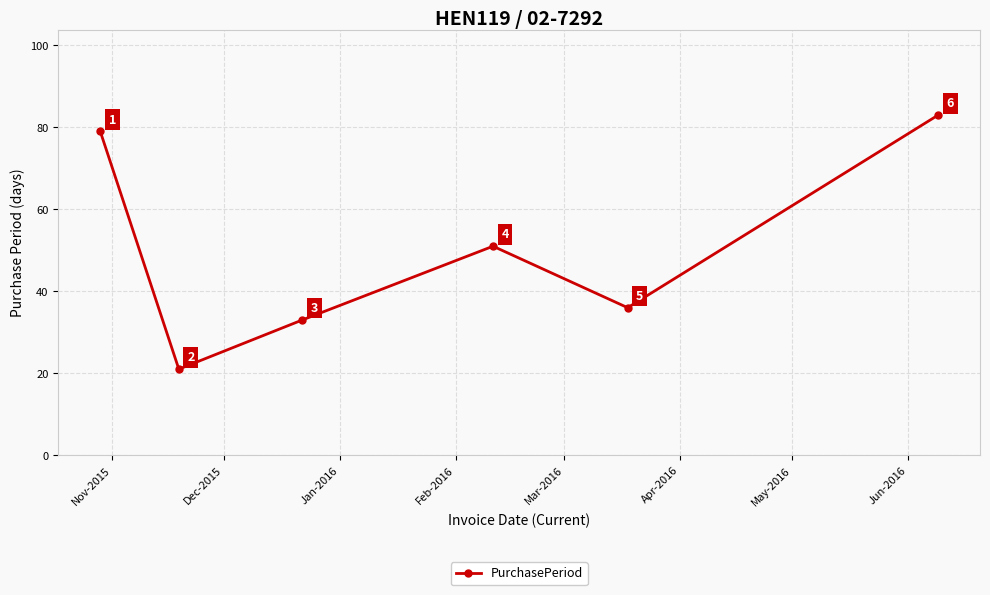

What is the sum of all values?

303